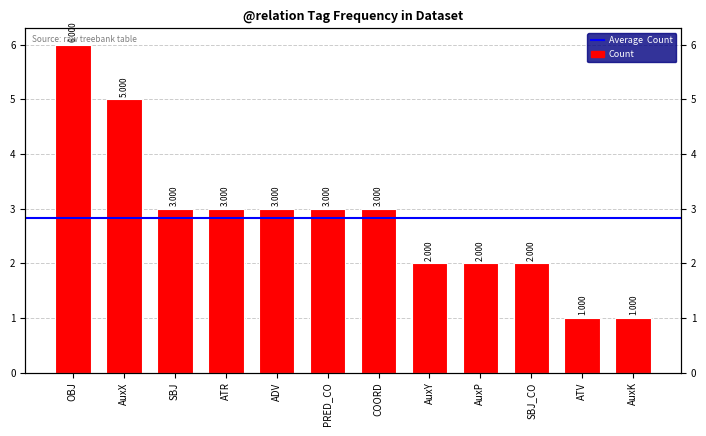

Count the number of categories in the chart.

12